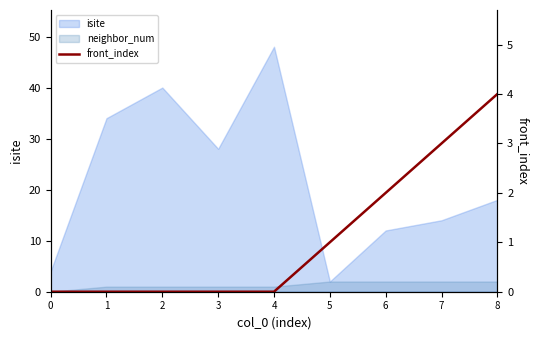

True or false: the data shows 0 at 1.

True